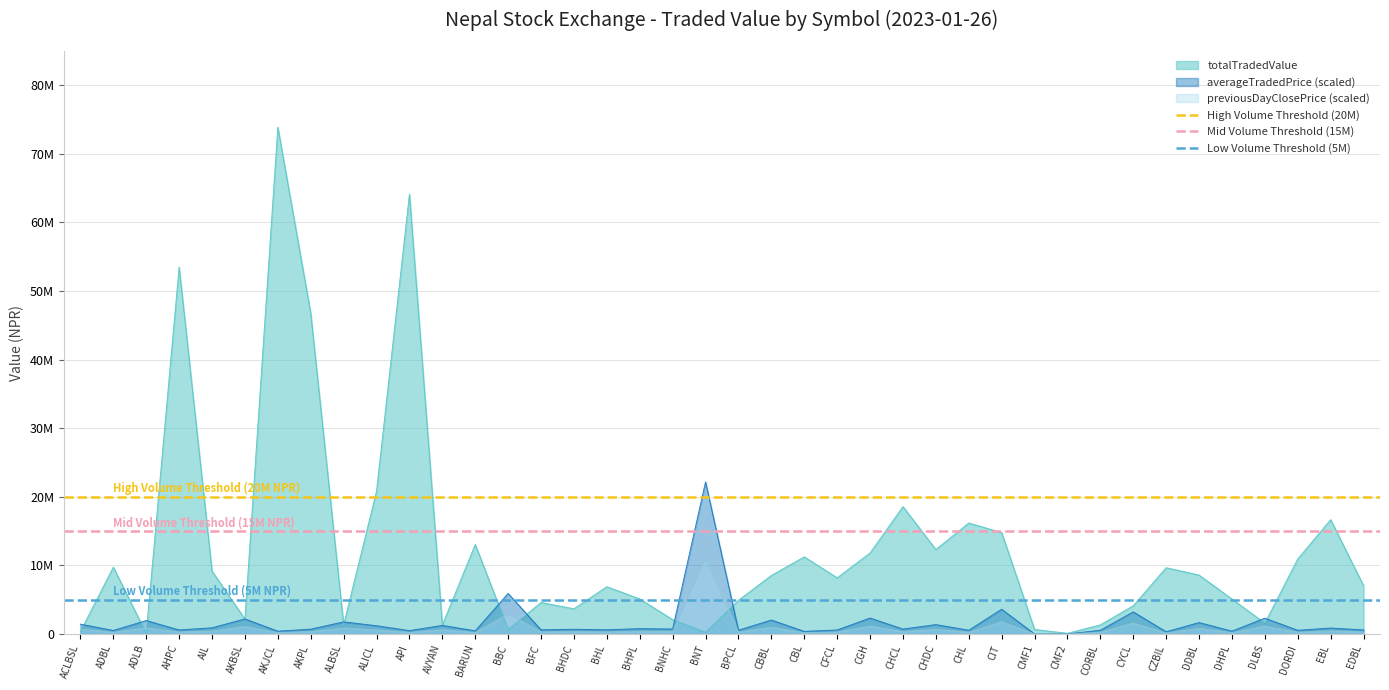

What is the average value of the High Volume Threshold (20M) series?

20000000